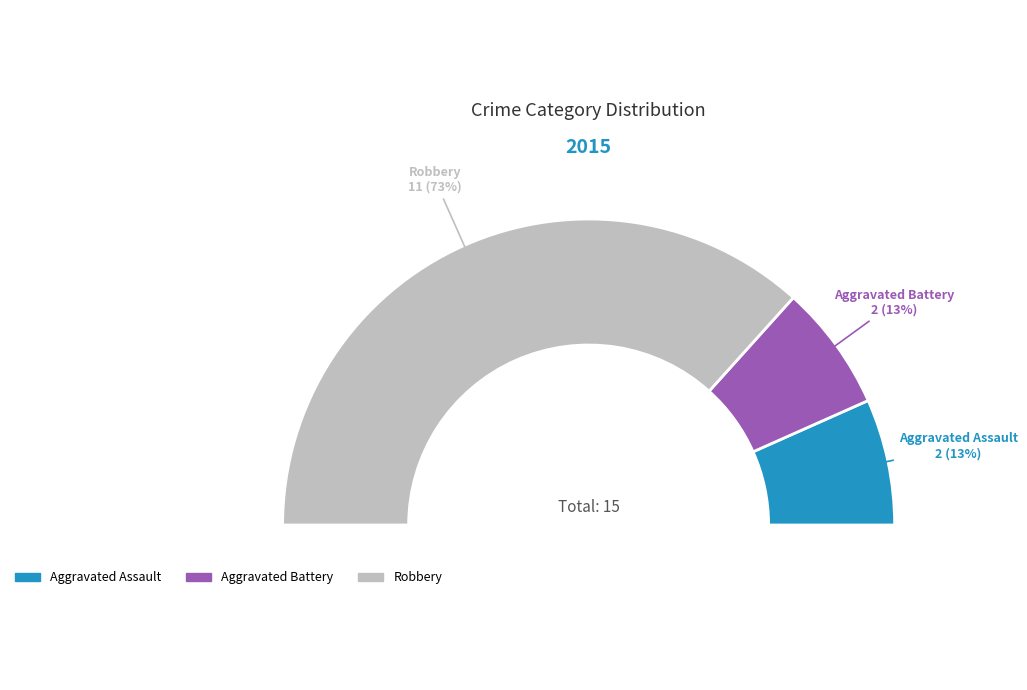

To the nearest percent, what portion does Robbery represent?

73%